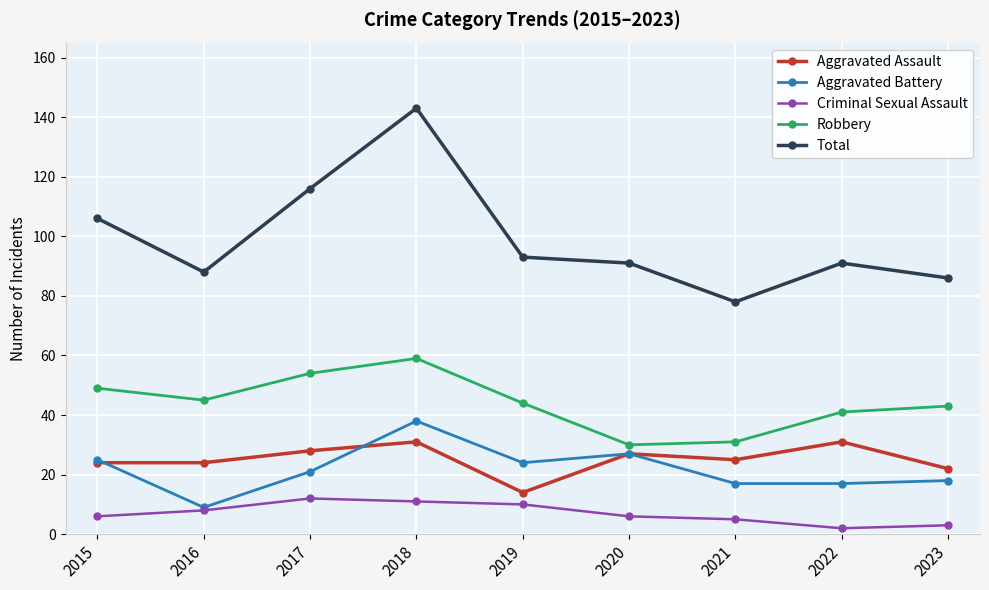

What is the value of the Aggravated Assault point at the 9th from the left?

22